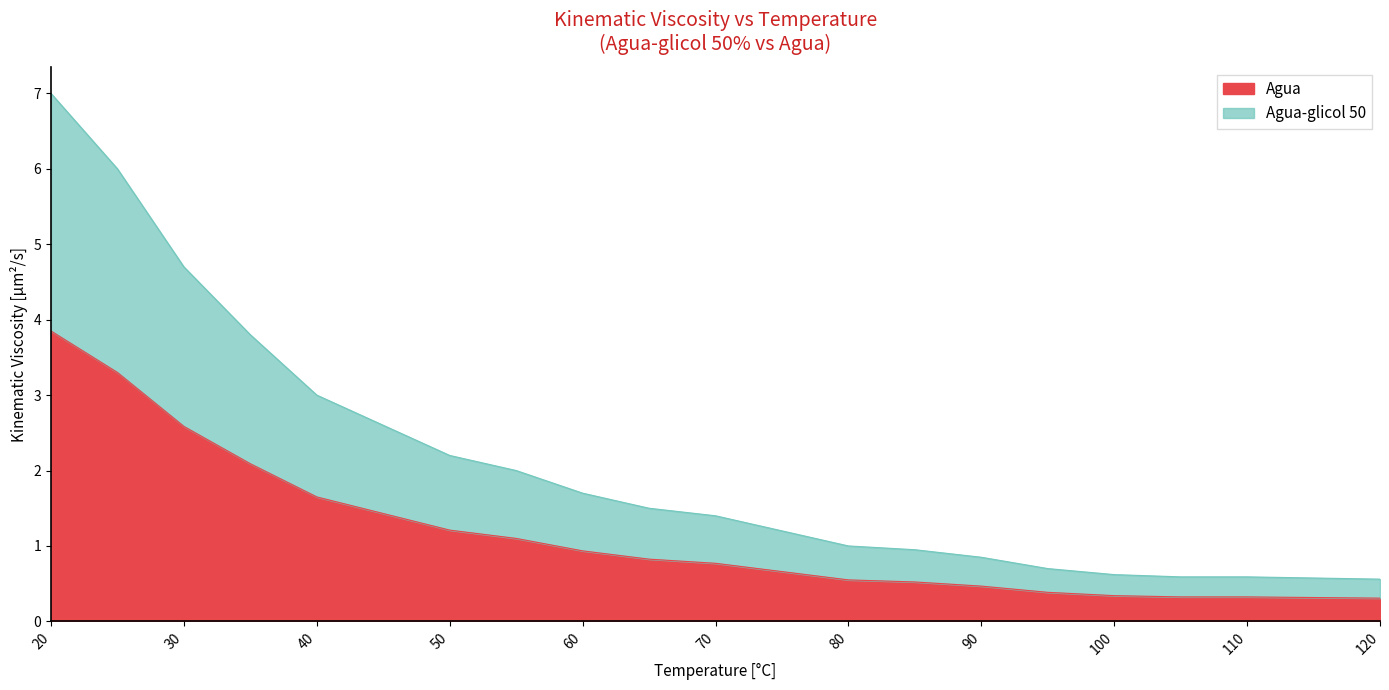

True or false: Agua (kinematic viscosity) and Agua-glicol 50 (kinematic viscosity) intersect in this chart.

False